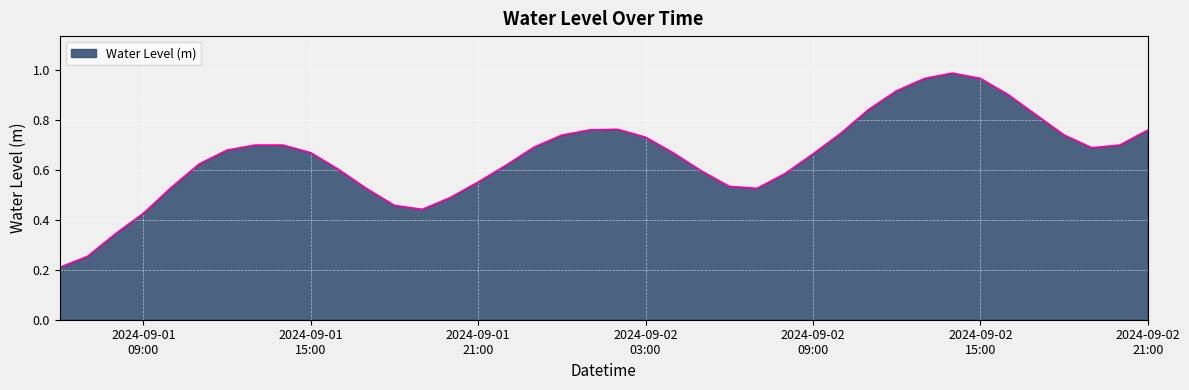

List the labels in order of value, largest first.

2024-09-02 14:00:00, 2024-09-02 15:00:00, 2024-09-02 13:00:00, 2024-09-02 12:00:00, 2024-09-02 16:00:00, 2024-09-02 11:00:00, 2024-09-02 17:00:00, 2024-09-02 02:00:00, 2024-09-02 01:00:00, 2024-09-02 21:00:00, 2024-09-02 10:00:00, 2024-09-02 18:00:00, 2024-09-02 00:00:00, 2024-09-02 03:00:00, 2024-09-02 20:00:00, 2024-09-01 14:00:00, 2024-09-01 13:00:00, 2024-09-01 23:00:00, 2024-09-02 19:00:00, 2024-09-01 12:00:00, 2024-09-01 15:00:00, 2024-09-02 04:00:00, 2024-09-02 09:00:00, 2024-09-01 11:00:00, 2024-09-01 22:00:00, 2024-09-01 16:00:00, 2024-09-02 05:00:00, 2024-09-02 08:00:00, 2024-09-01 21:00:00, 2024-09-02 06:00:00, 2024-09-01 10:00:00, 2024-09-02 07:00:00, 2024-09-01 17:00:00, 2024-09-01 20:00:00, 2024-09-01 18:00:00, 2024-09-01 19:00:00, 2024-09-01 09:00:00, 2024-09-01 08:00:00, 2024-09-01 07:00:00, 2024-09-01 06:00:00